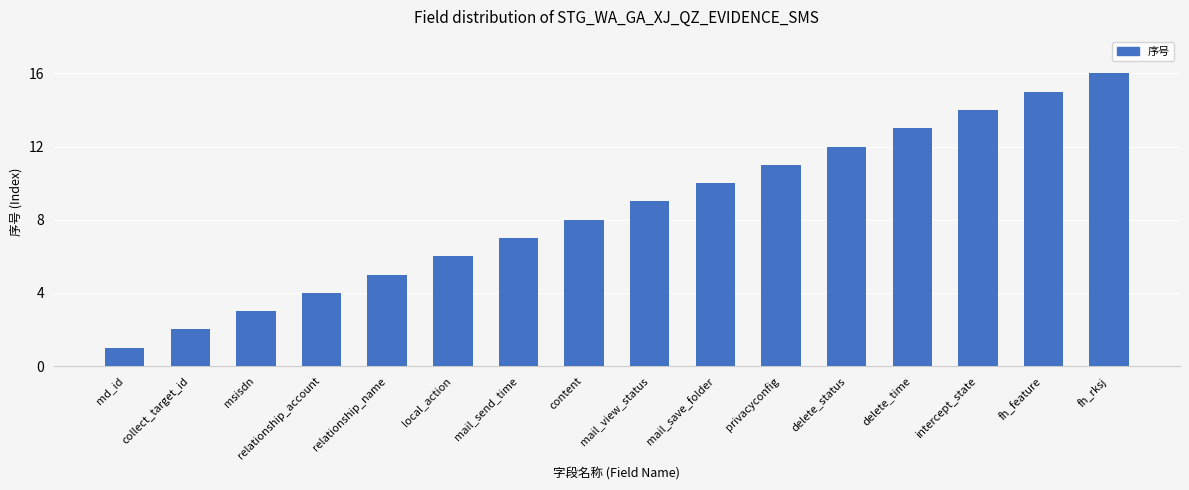

Does the chart contain any negative values?

No